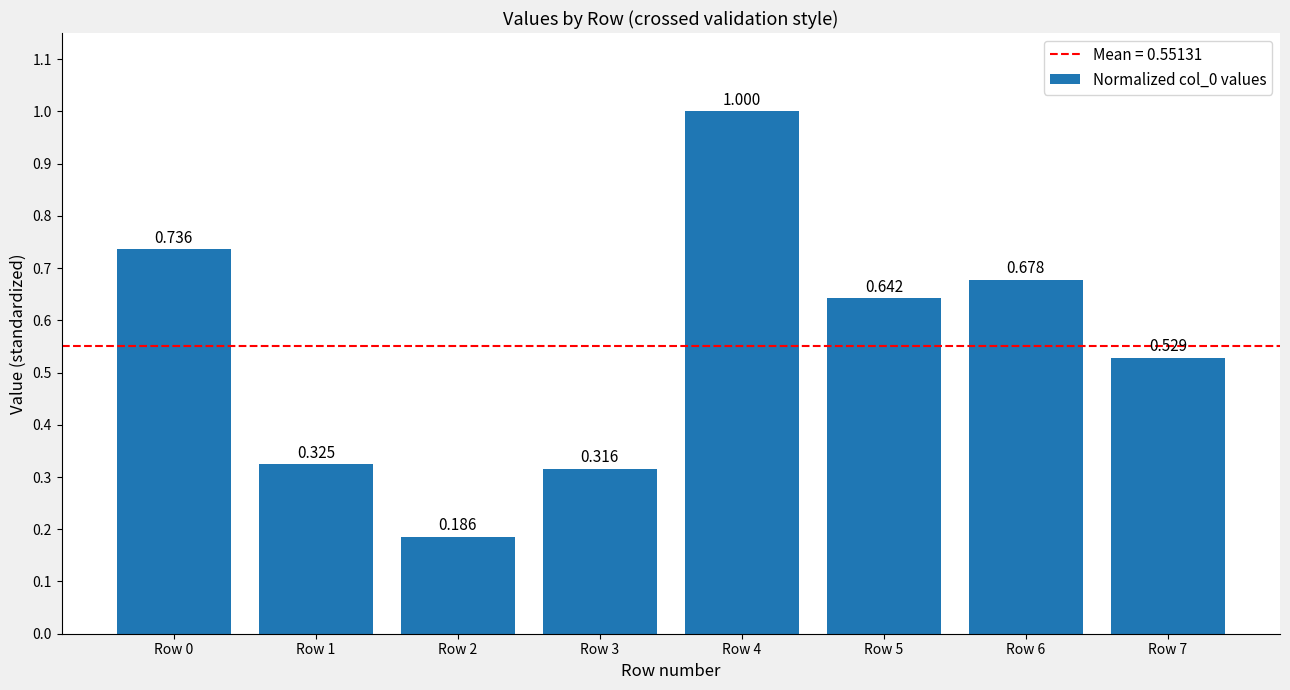

Reading left to right, extract all data points from this chart.

Row 0=0.7	Row 1=0.3	Row 2=0.2	Row 3=0.3	Row 4=1.0	Row 5=0.6	Row 6=0.7	Row 7=0.5